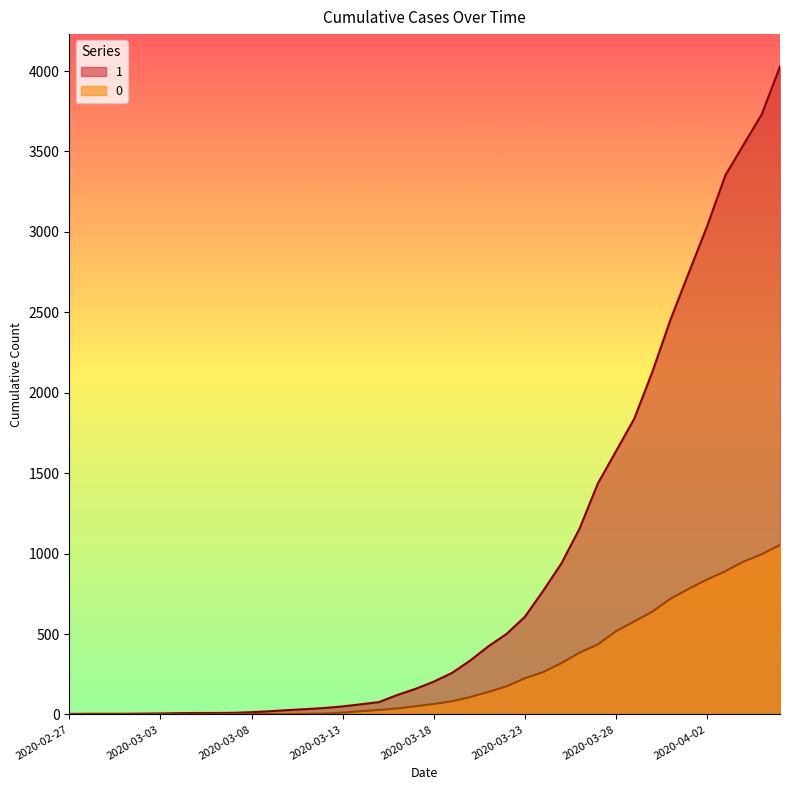

Rank the series by their maximum value, from highest to lowest.

1, 0